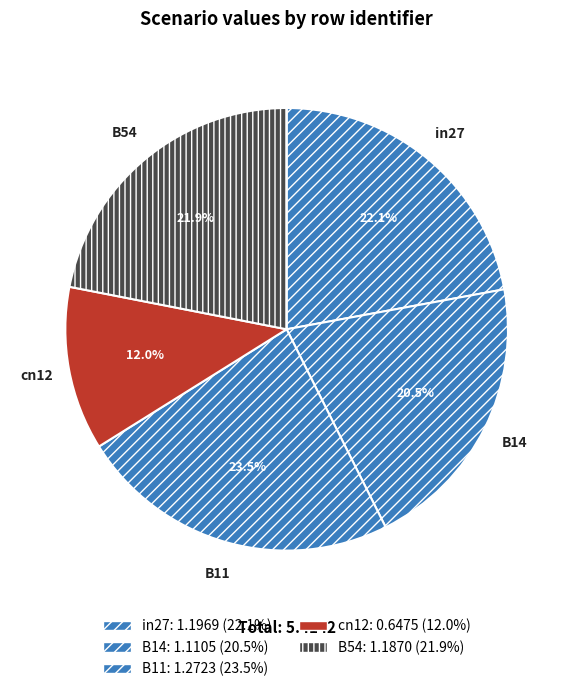

What percentage do B14 and in27 together represent?

42.6%